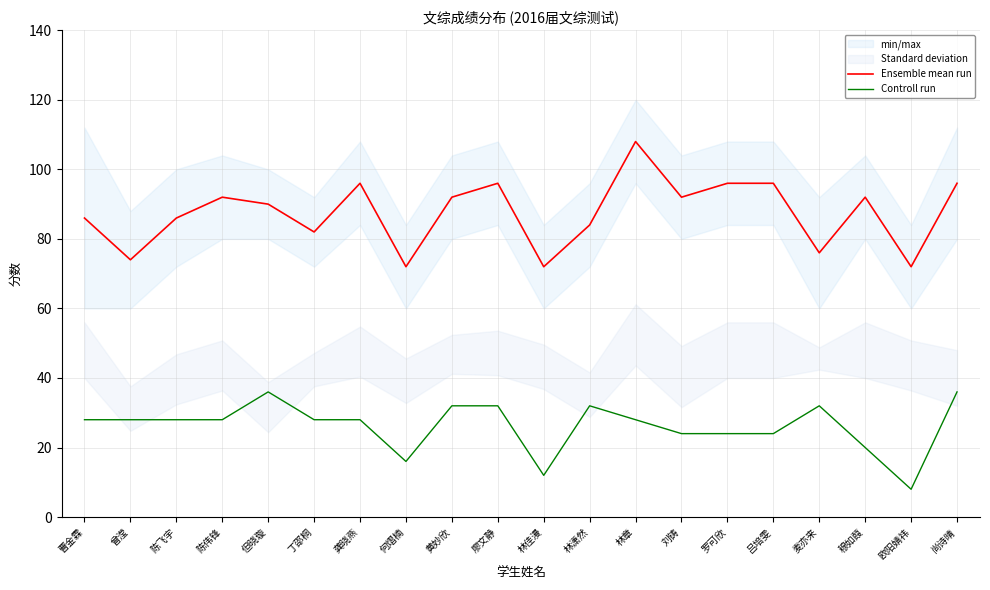

What is the highest value of the Controll run series?

36